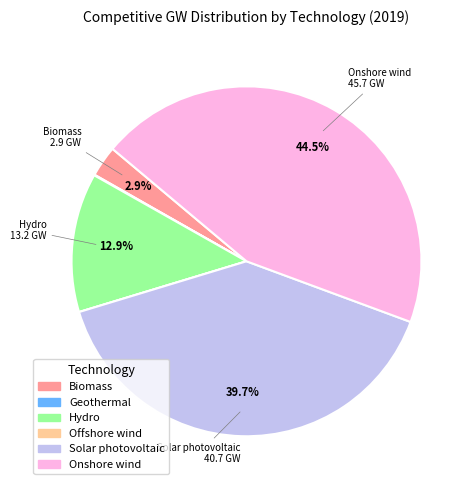

Between Hydro and Solar photovoltaic, which is larger?

Solar photovoltaic